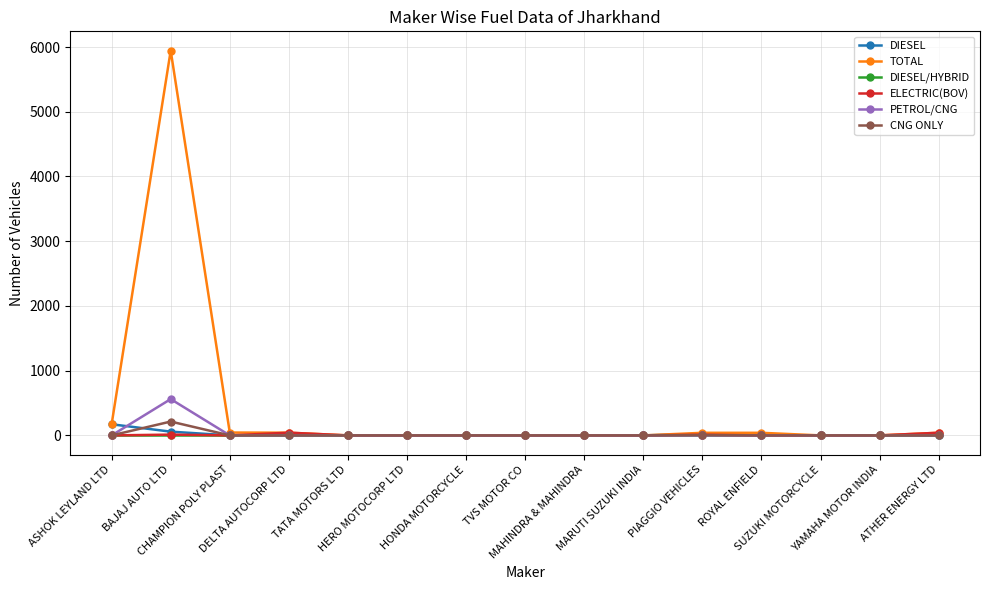

Which category has the highest value in the PETROL/CNG series?

BAJAJ AUTO LTD